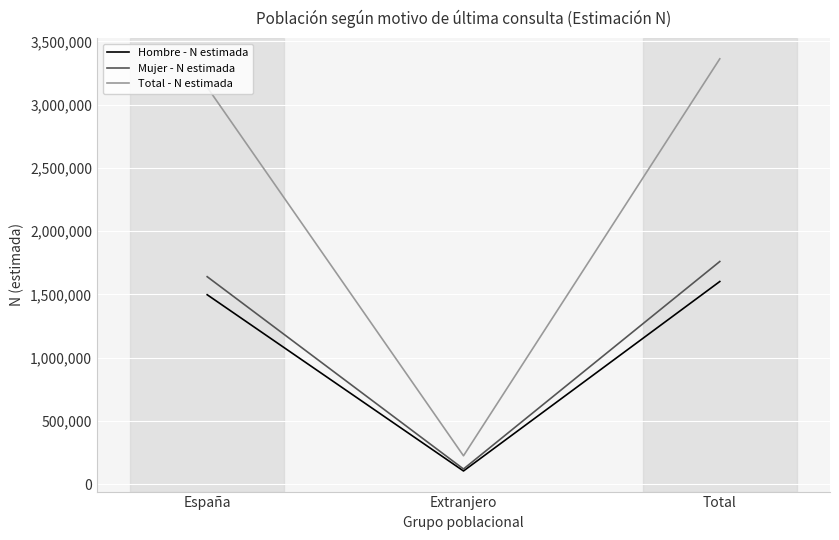

What position from the right is España?

3